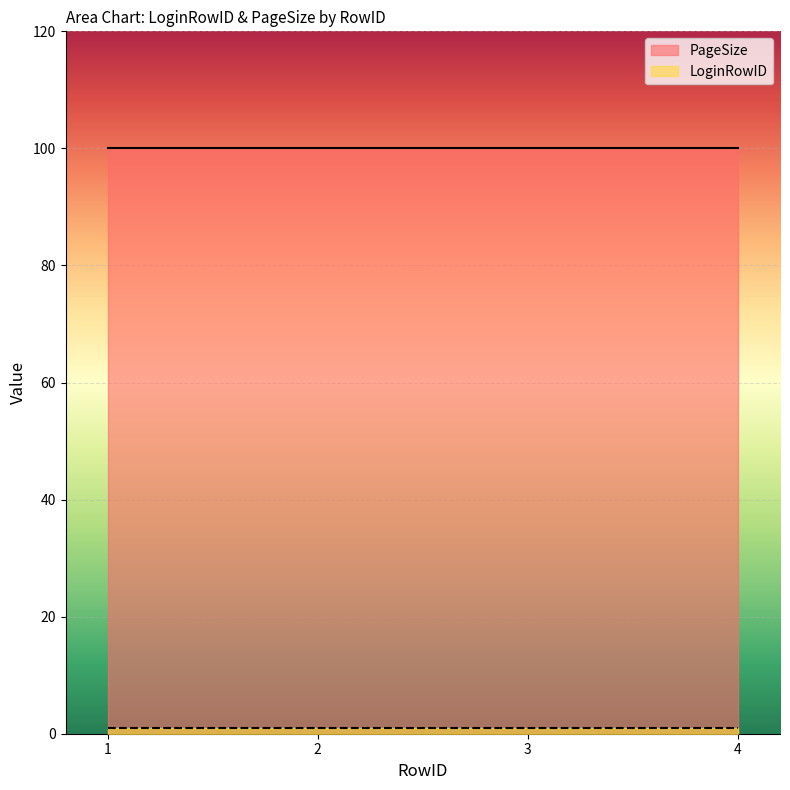

How many lines are shown in the chart?

2